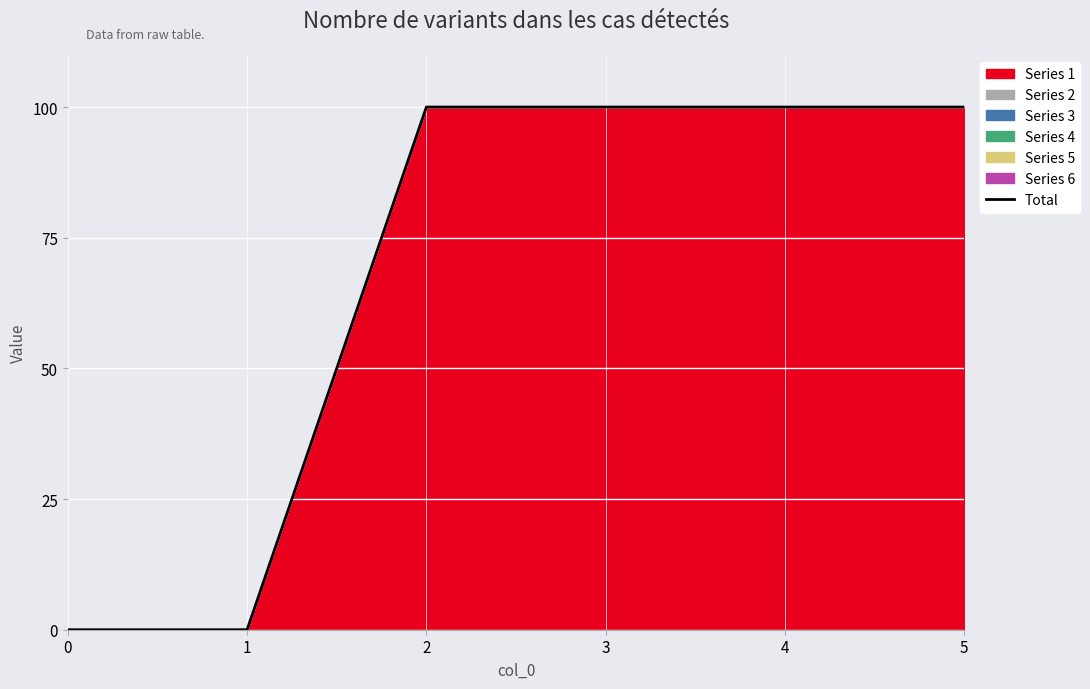

Reading right to left, transcribe all the data shown in this chart.

5=100	4=100	3=100	2=100	1=0	0=0